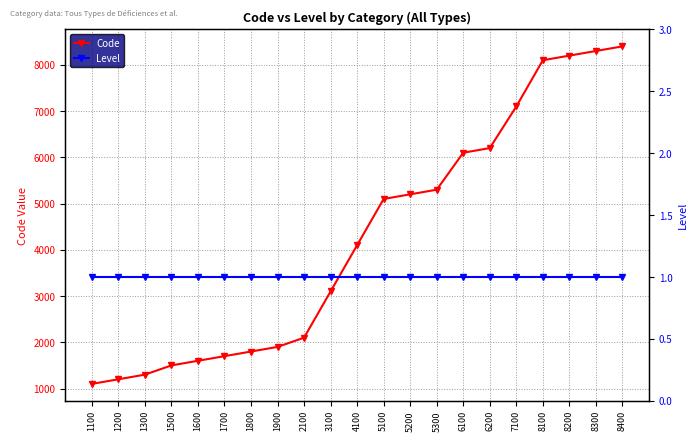

Count the number of data series in this chart.

2